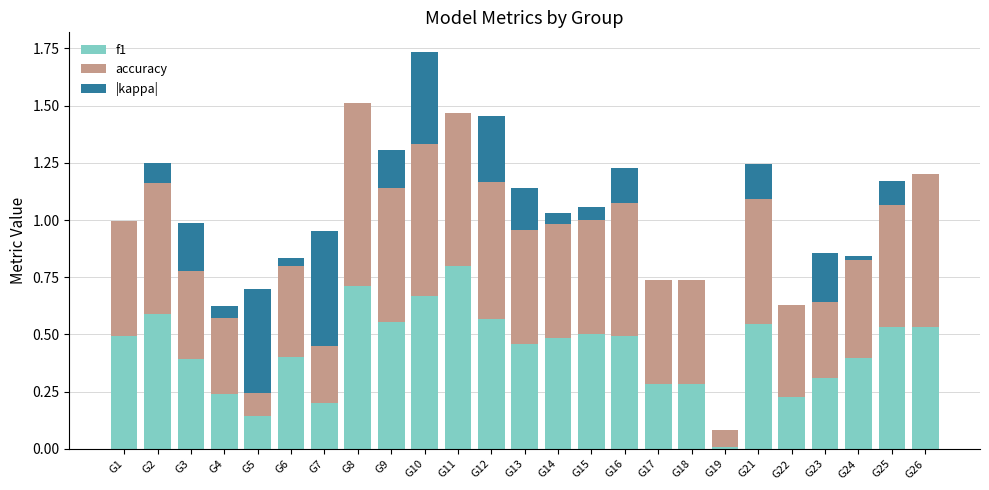

Are the bars grouped side by side (vs. stacked)?

No